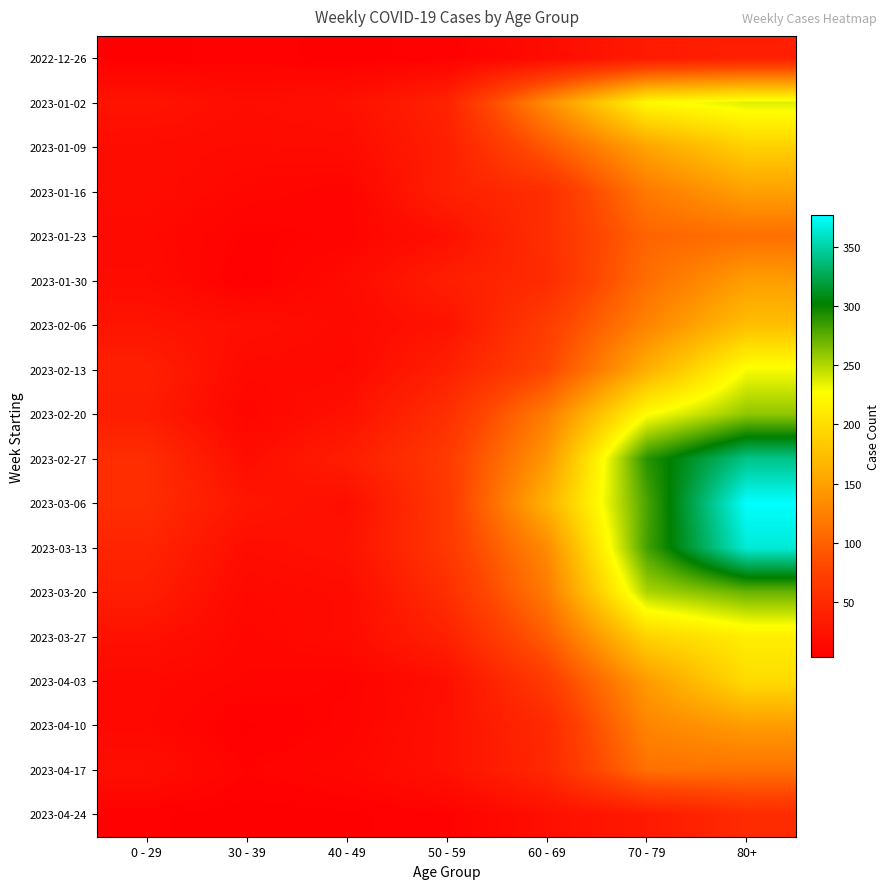

Reading left to right, extract all data points from this chart.

2022-12-26: 0 - 29=4	30 - 39=5	40 - 49=4	50 - 59=5	60 - 69=16	70 - 79=32	80+=38
2023-01-02: 0 - 29=25	30 - 39=18	40 - 49=21	50 - 59=41	60 - 69=134	70 - 79=223	80+=237
2023-01-09: 0 - 29=17	30 - 39=15	40 - 49=16	50 - 59=37	60 - 69=93	70 - 79=152	80+=189
2023-01-16: 0 - 29=17	30 - 39=11	40 - 49=8	50 - 59=38	60 - 69=53	70 - 79=119	80+=149
2023-01-23: 0 - 29=14	30 - 39=6	40 - 49=8	50 - 59=21	60 - 69=54	70 - 79=102	80+=111
2023-01-30: 0 - 29=16	30 - 39=4	40 - 49=15	50 - 59=36	60 - 69=50	70 - 79=110	80+=147
2023-02-06: 0 - 29=25	30 - 39=20	40 - 49=14	50 - 59=24	60 - 69=69	70 - 79=127	80+=175
2023-02-13: 0 - 29=38	30 - 39=14	40 - 49=13	50 - 59=38	60 - 69=78	70 - 79=161	80+=229
2023-02-20: 0 - 29=34	30 - 39=10	40 - 49=22	50 - 59=54	60 - 69=121	70 - 79=226	80+=260
2023-02-27: 0 - 29=52	30 - 39=18	40 - 49=35	50 - 59=66	60 - 69=142	70 - 79=290	80+=342
2023-03-06: 0 - 29=52	30 - 39=27	40 - 49=19	50 - 59=64	60 - 69=164	70 - 79=280	80+=377
2023-03-13: 0 - 29=43	30 - 39=18	40 - 49=23	50 - 59=64	60 - 69=132	70 - 79=282	80+=365
2023-03-20: 0 - 29=36	30 - 39=13	40 - 49=16	50 - 59=53	60 - 69=120	70 - 79=252	80+=271
2023-03-27: 0 - 29=22	30 - 39=11	40 - 49=16	50 - 59=39	60 - 69=97	70 - 79=191	80+=214
2023-04-03: 0 - 29=13	30 - 39=9	40 - 49=7	50 - 59=20	60 - 69=67	70 - 79=145	80+=198
2023-04-10: 0 - 29=12	30 - 39=4	40 - 49=8	50 - 59=22	60 - 69=48	70 - 79=128	80+=146
2023-04-17: 0 - 29=19	30 - 39=7	40 - 49=11	50 - 59=22	60 - 69=47	70 - 79=112	80+=113
2023-04-24: 0 - 29=5	30 - 39=3	40 - 49=4	50 - 59=6	60 - 69=20	70 - 79=31	80+=50